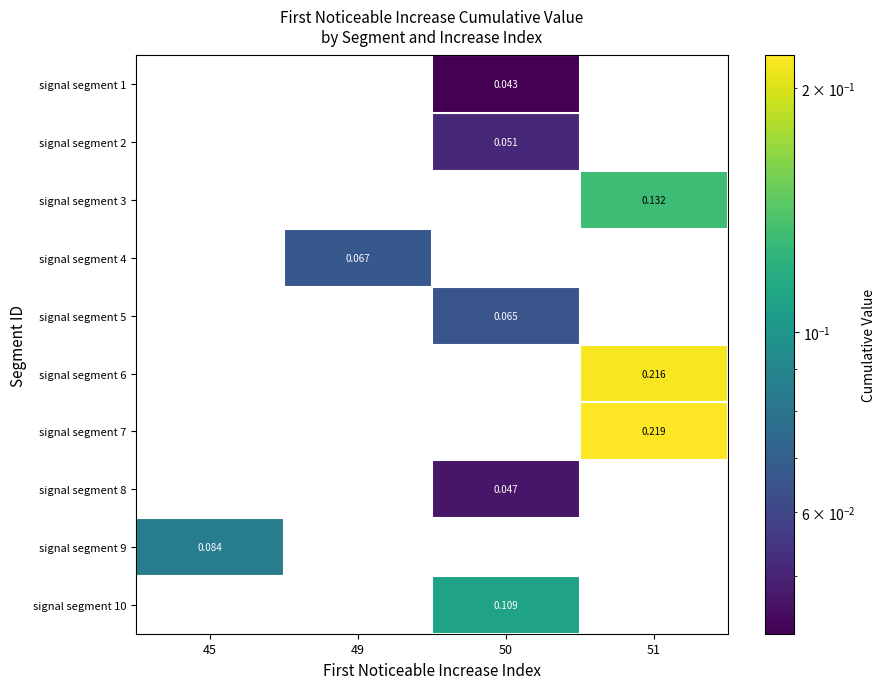

How many distinct data groups are displayed?

10